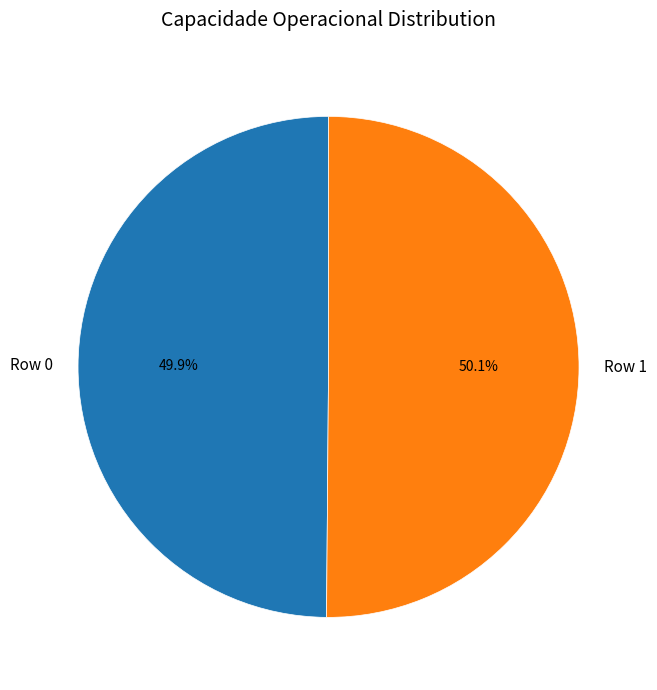

To the nearest percent, what portion does Row 1 represent?

50%